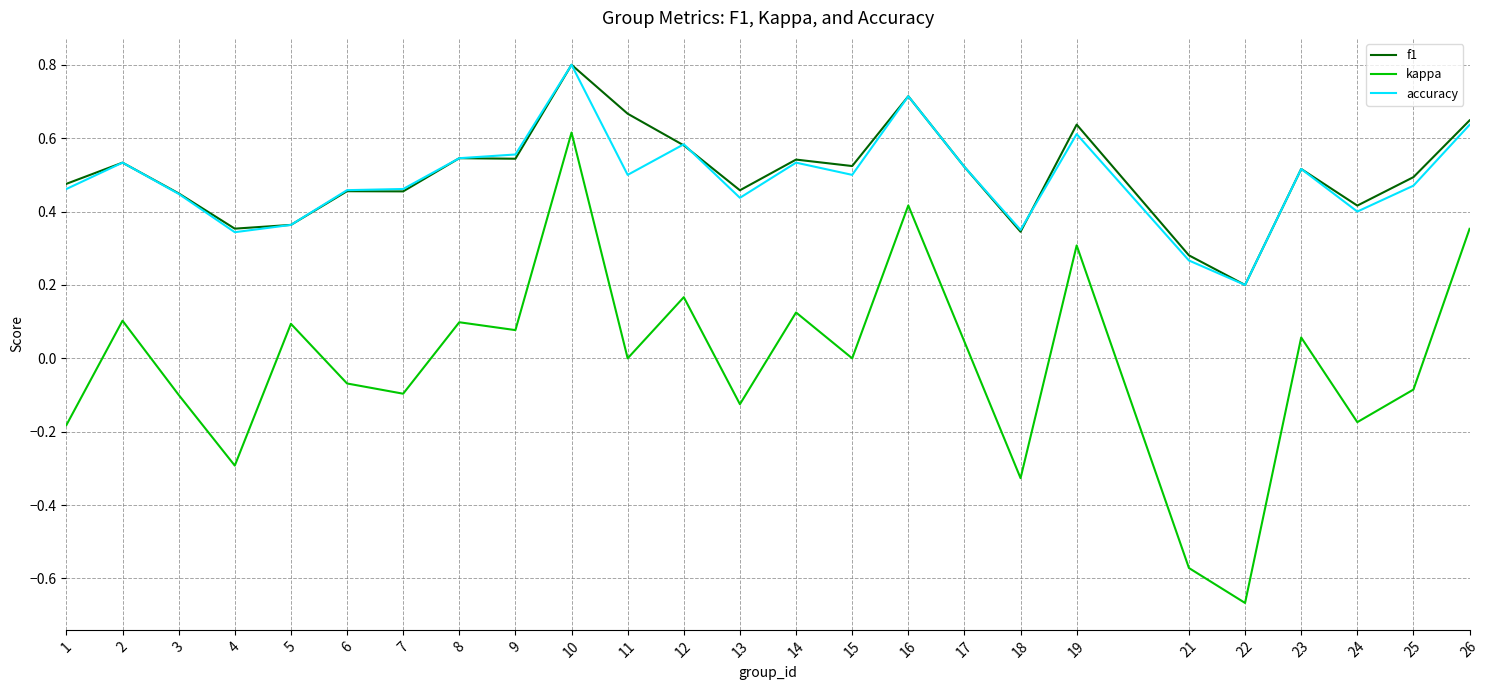

Which series changed the most between 11 and 26?

kappa